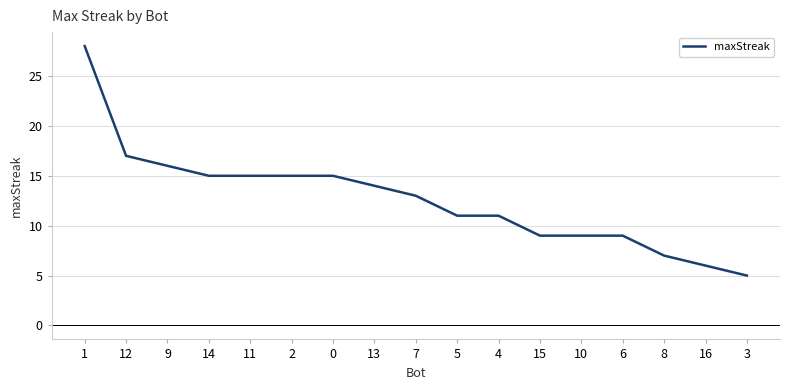

The value at 11 is 21. True or false?

False